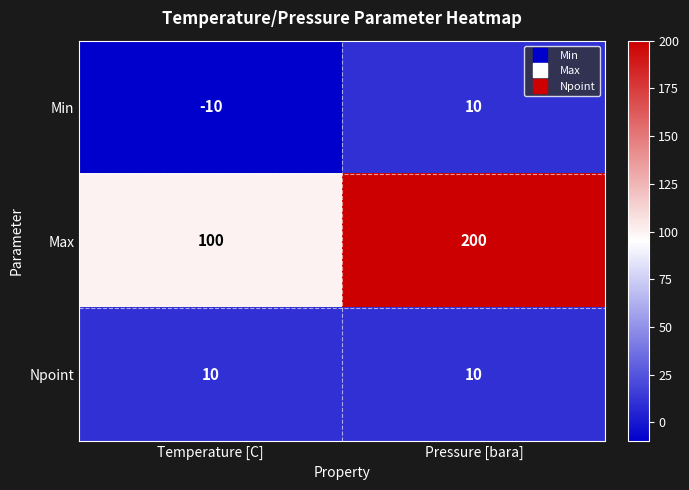

What is the spread (max minus min) of values at Temperature [C]?

110